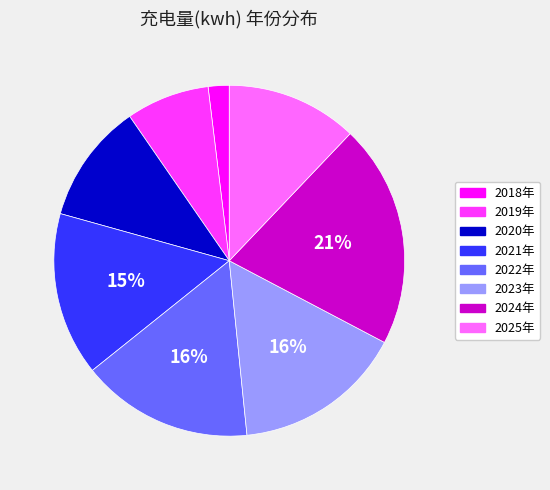

Is it true that 2025年 is 12% of the pie?

True